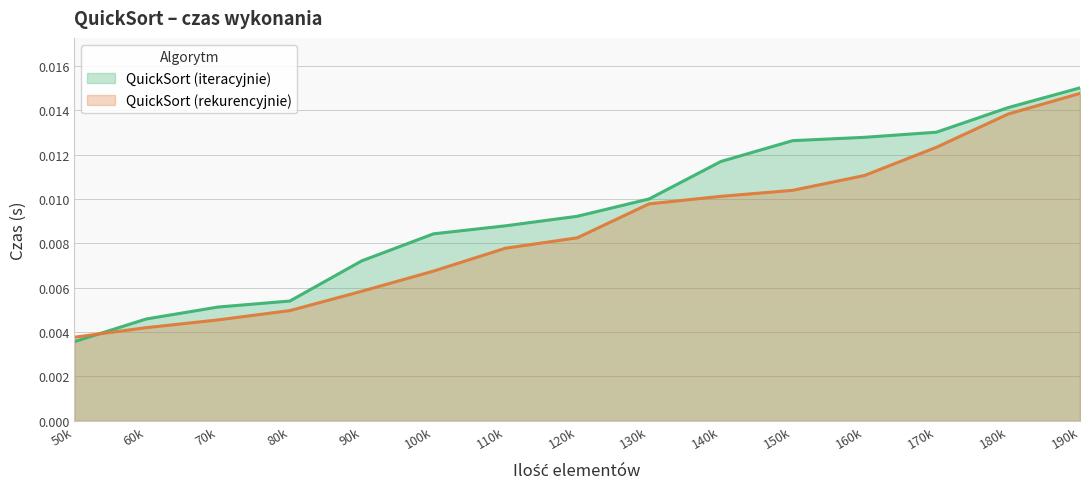

How many lines are shown in the chart?

2